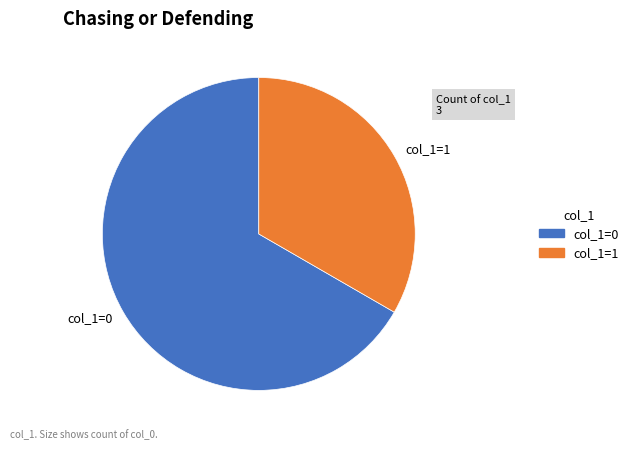

Which category accounts for the majority?

col_1=0